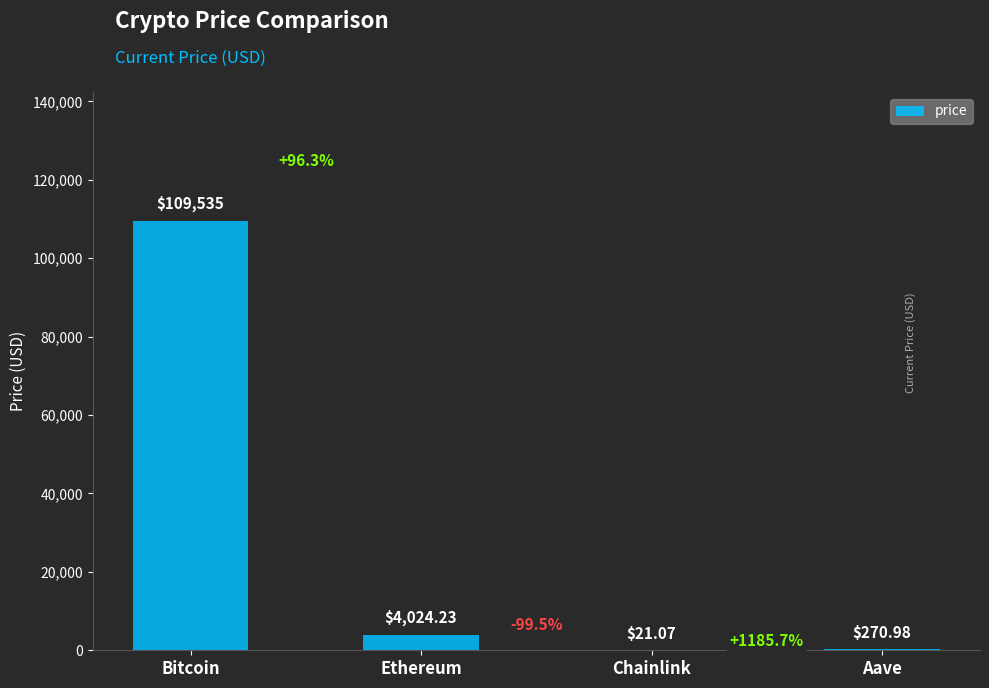

Reading left to right, extract all data points from this chart.

109535.0	4024.2	21.1	271.0